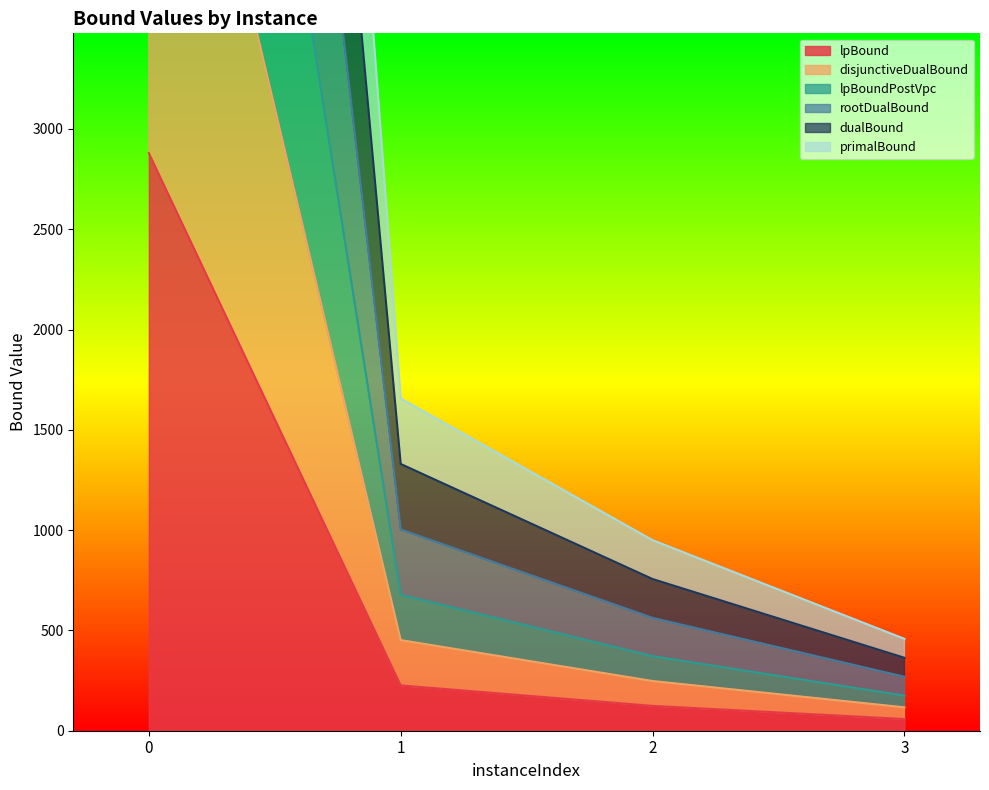

List the series in order of their peak value, lowest first.

lpBound, disjunctiveDualBound, lpBoundPostVpc, primalBound, dualBound, rootDualBound